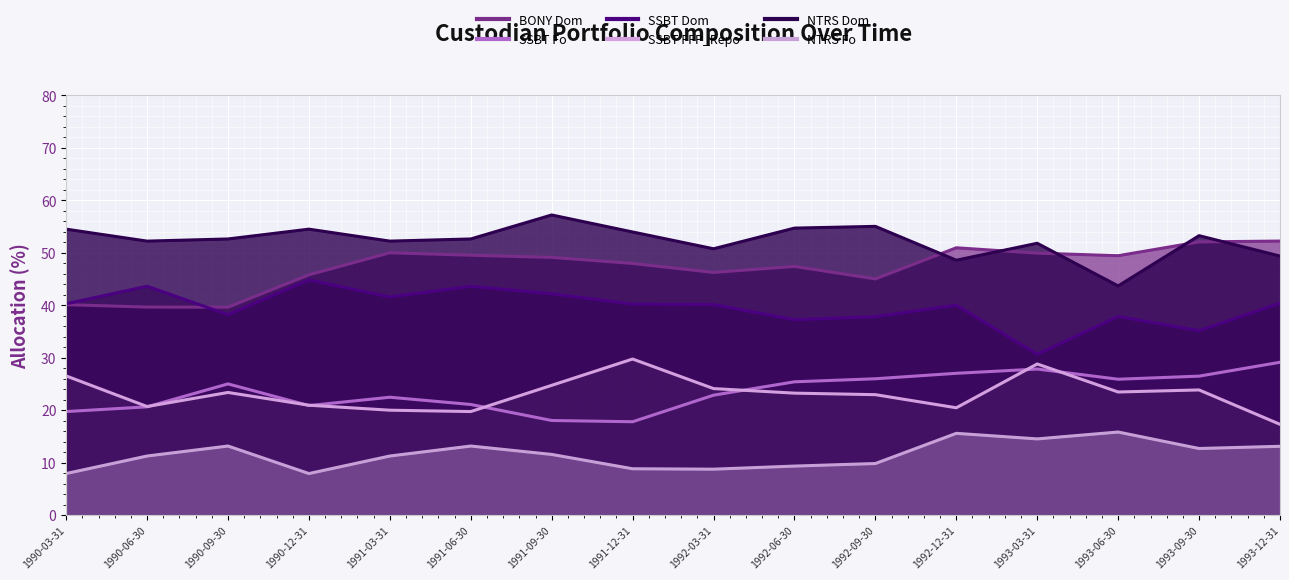

What is the difference between the highest and lowest values at 1992-09-30?

45.2